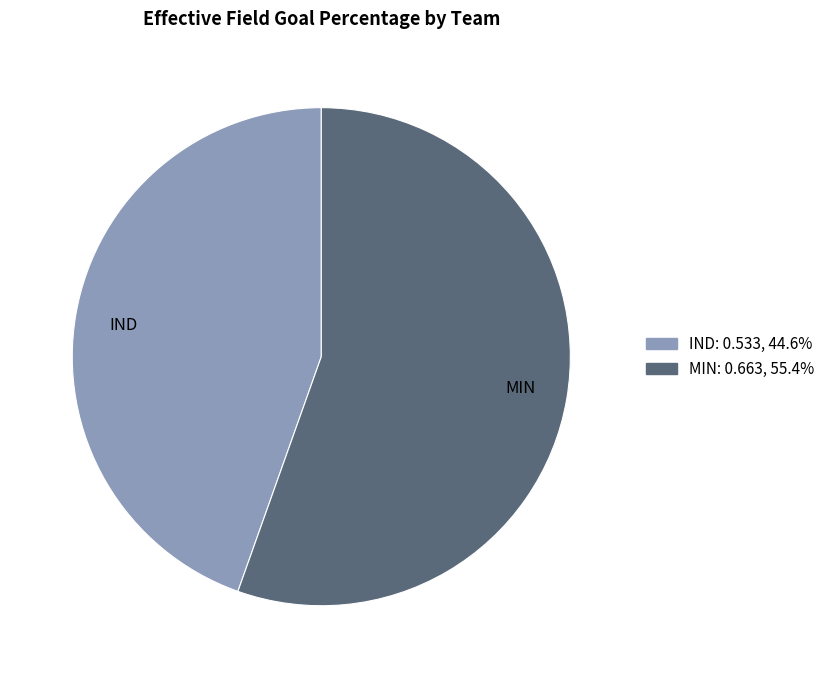

What is the smallest slice in the pie chart?

IND